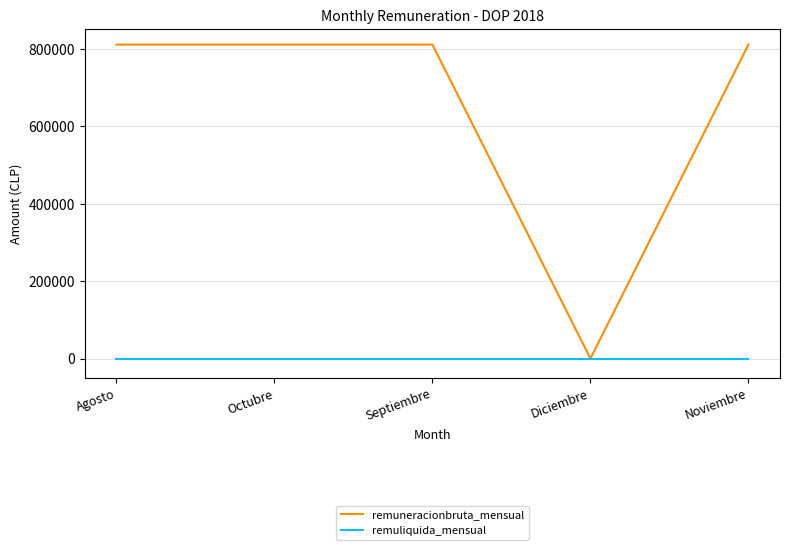

The remuneracionbruta_mensual series shows -335486 at Diciembre. True or false?

False